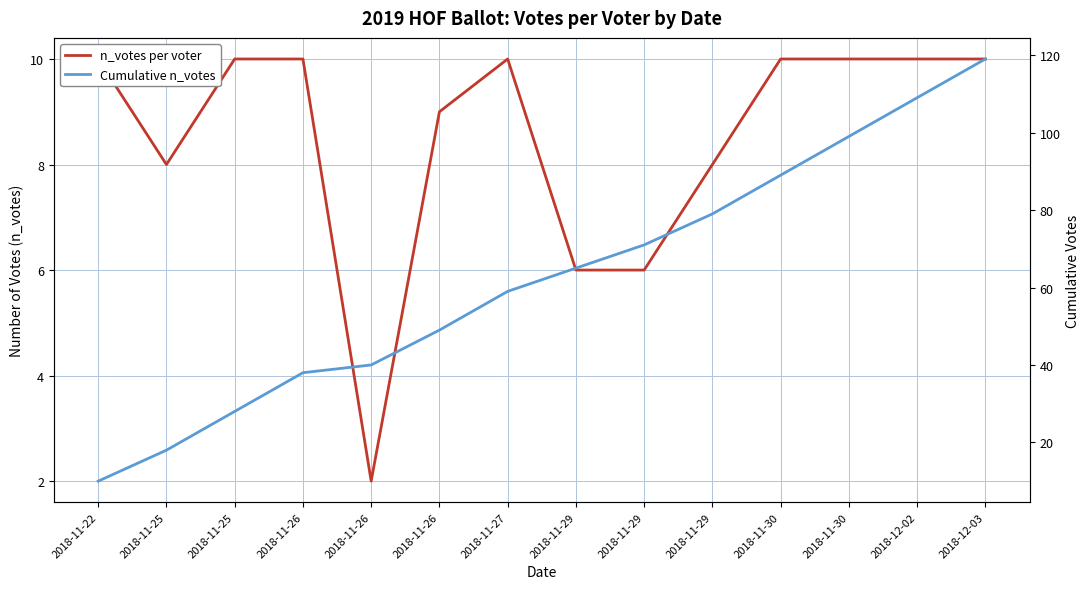

At 2018-11-29, list the series in order from largest to smallest.

Cumulative n_votes, n_votes per voter